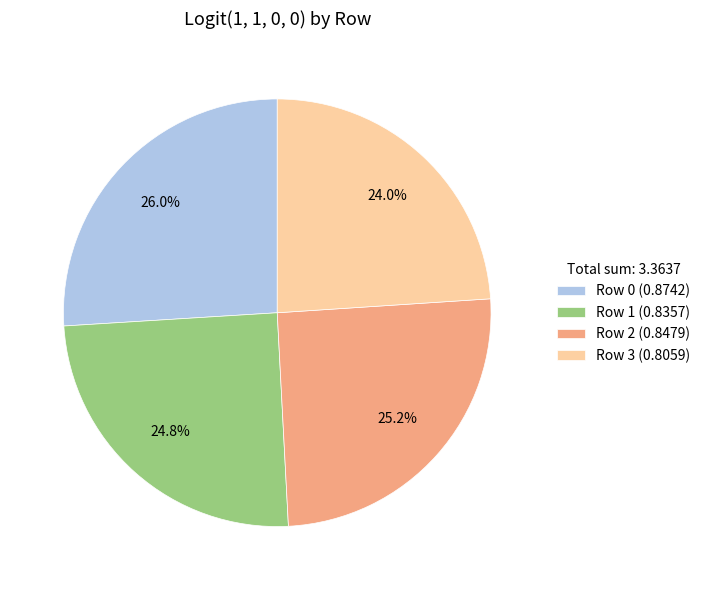

Does Row 1 account for over 50% of the chart?

No